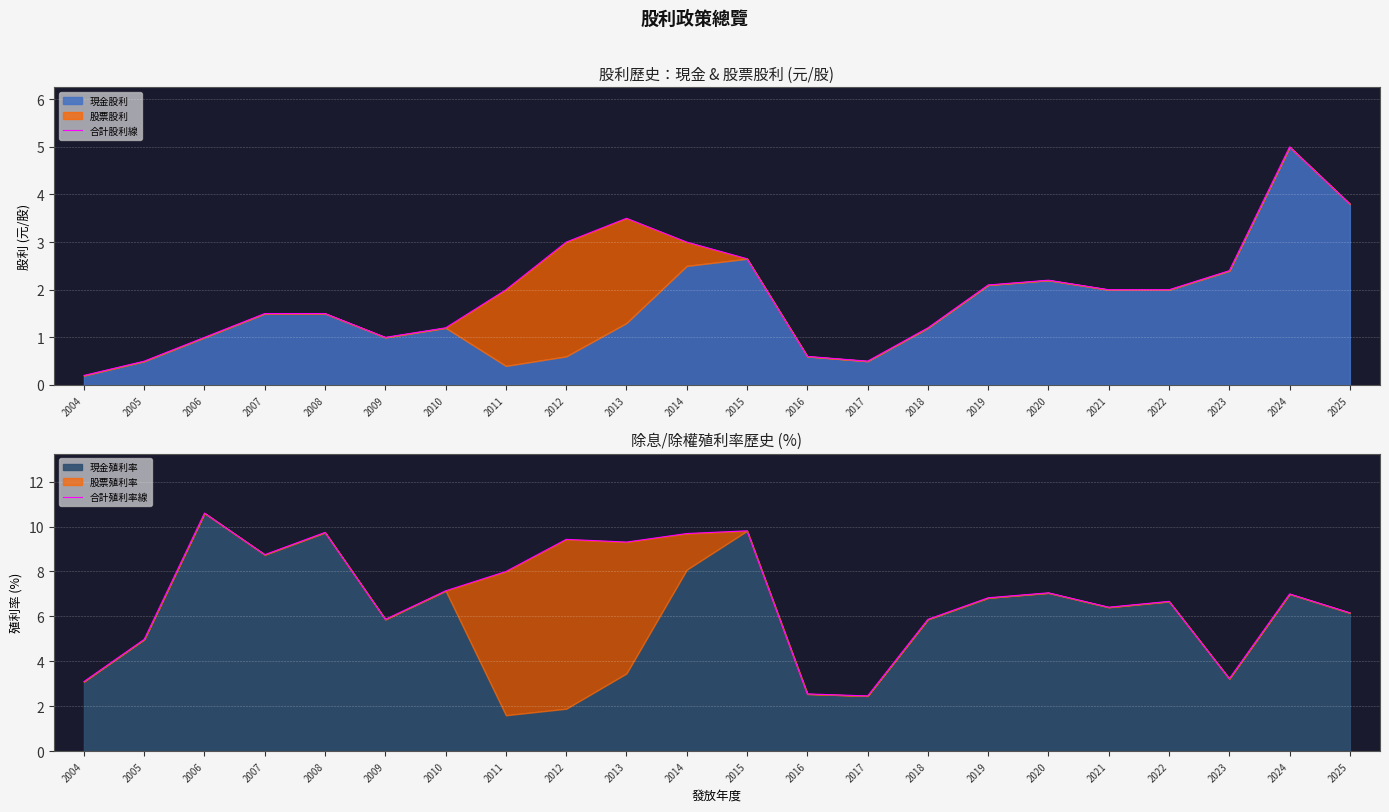

Read the 合計股利線 value at 2016.

0.6